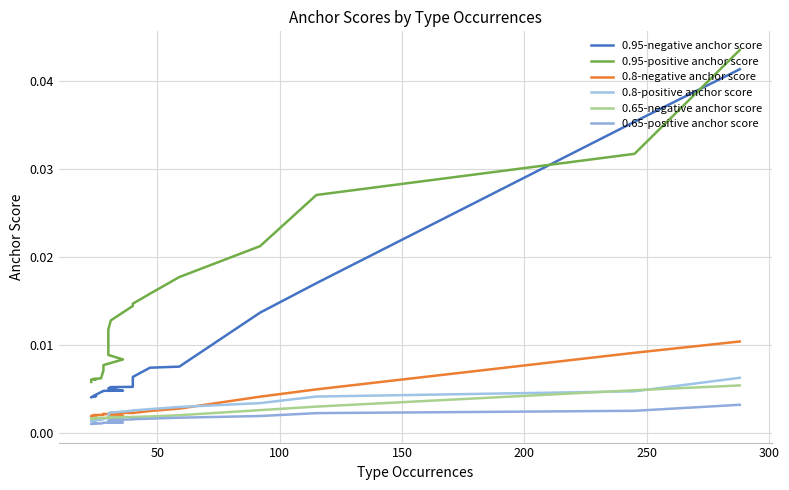

At 100, list the series in order from smallest to largest.

0.65-positive anchor score, 0.65-negative anchor score, 0.8-positive anchor score, 0.8-negative anchor score, 0.95-negative anchor score, 0.95-positive anchor score